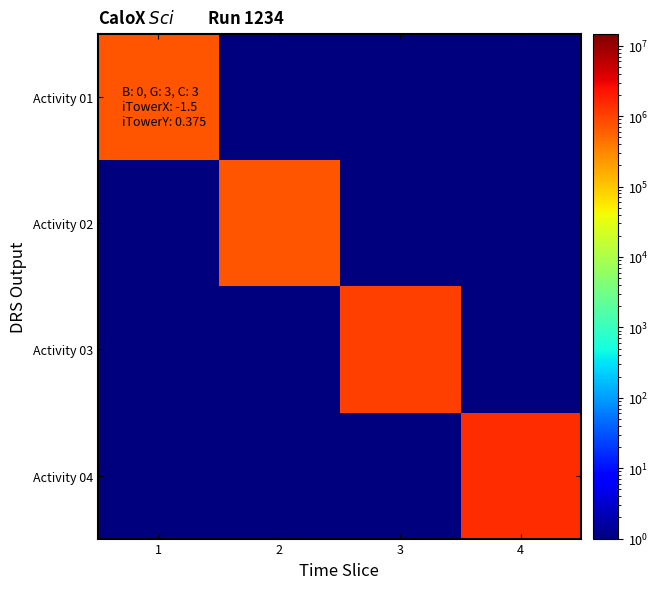

Reading right to left, transcribe all the data shown in this chart.

Activity 01: 4=1	3=1	2=1	1=720000
Activity 02: 4=1	3=1	2=720000	1=1
Activity 03: 4=1	3=1090103	2=1	1=1
Activity 04: 4=1460206	3=1	2=1	1=1